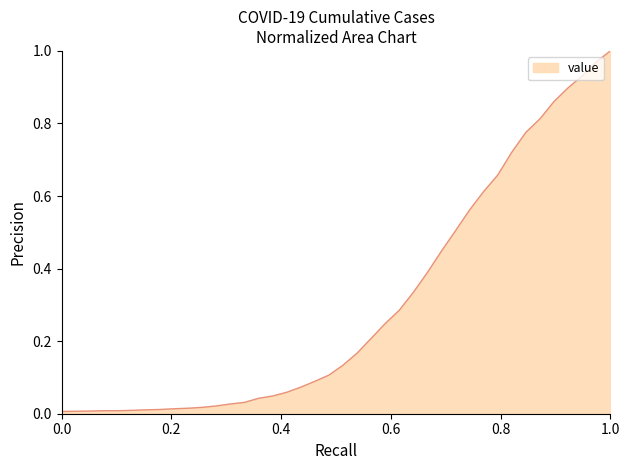

How many lines are shown in the chart?

1